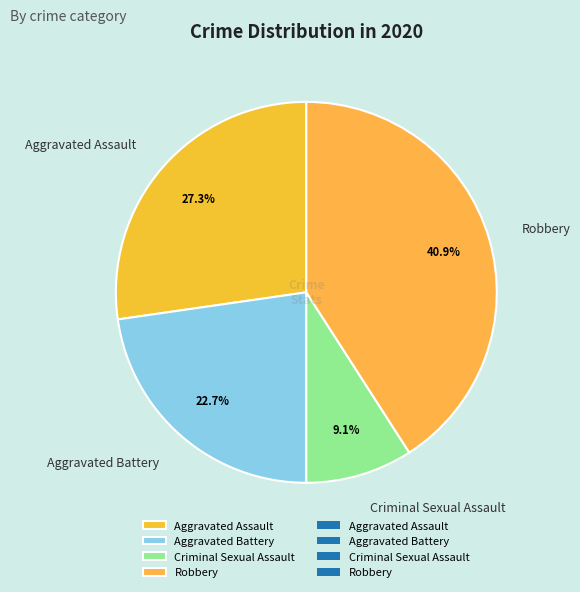

Which category has the biggest portion of the pie?

Robbery